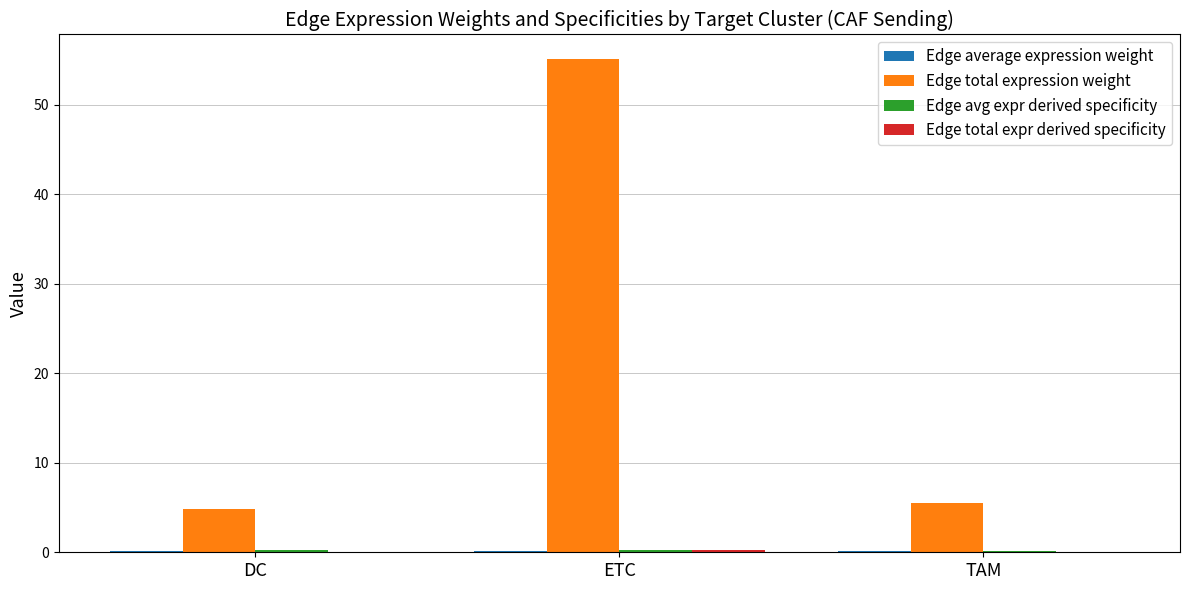

Are the bars horizontal?

No